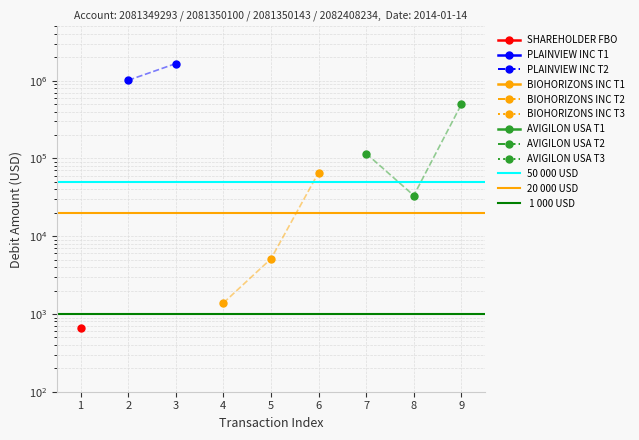

What is the average value of the 50 000 USD series?

50000